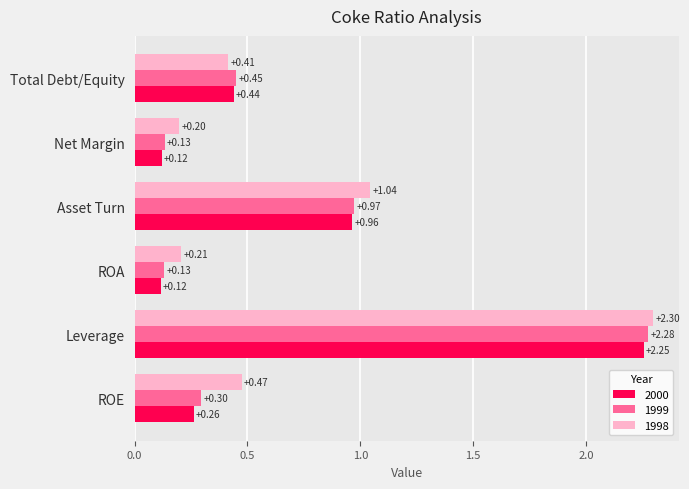

What is the difference between the 1999 values at Net Margin and Leverage?

2.1